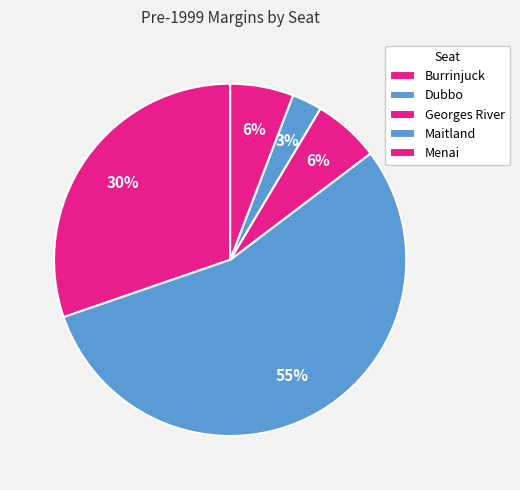

Count the number of slices in the pie.

5